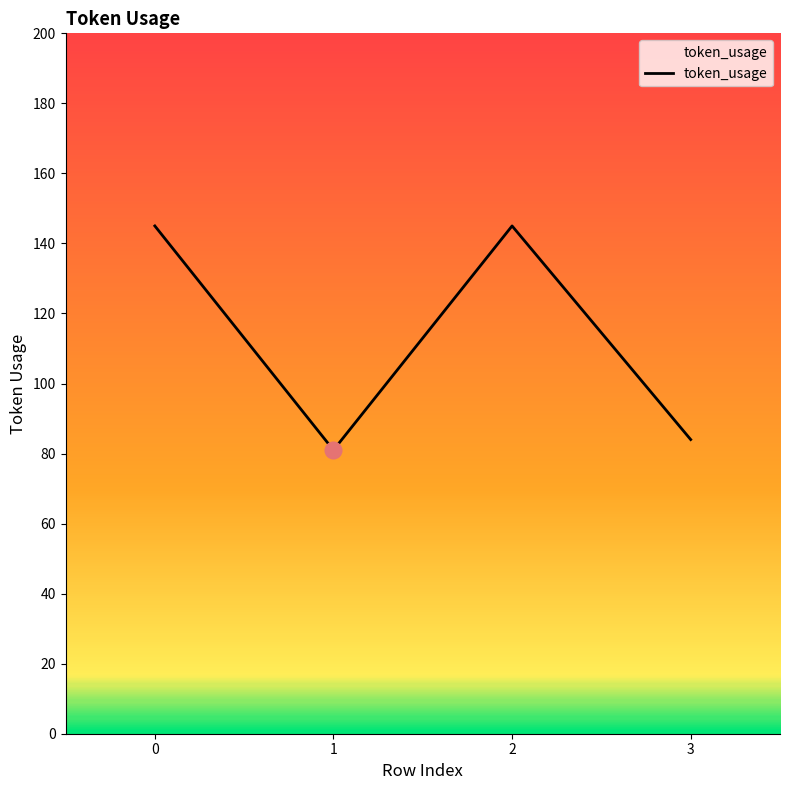

What is the maximum value shown in the chart?

145